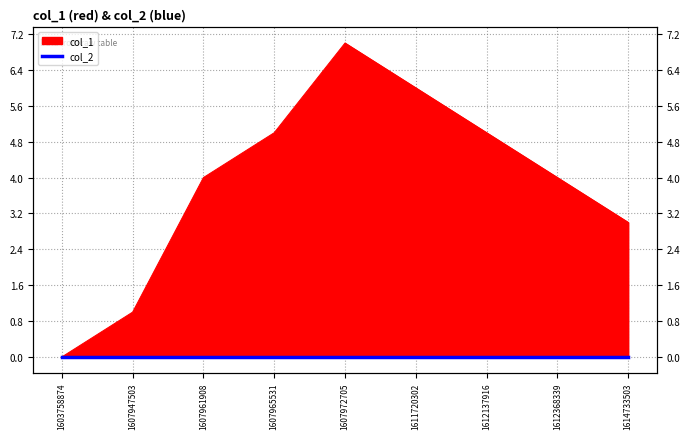

List the labels in order of value, largest first.

1607972705, 1611720302, 1607965531, 1612137916, 1607961908, 1612368339, 1614733503, 1607947503, 1603758874